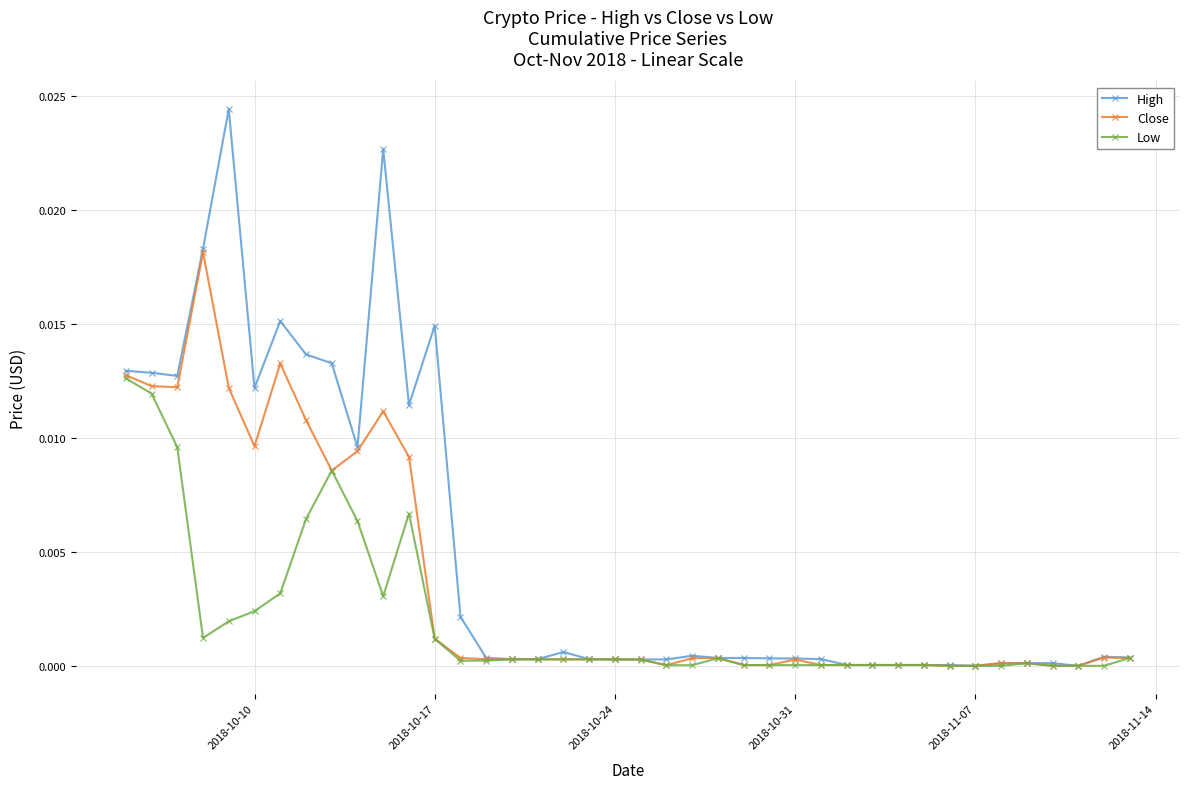

List the series in order of their peak value, highest first.

High, Close, Low